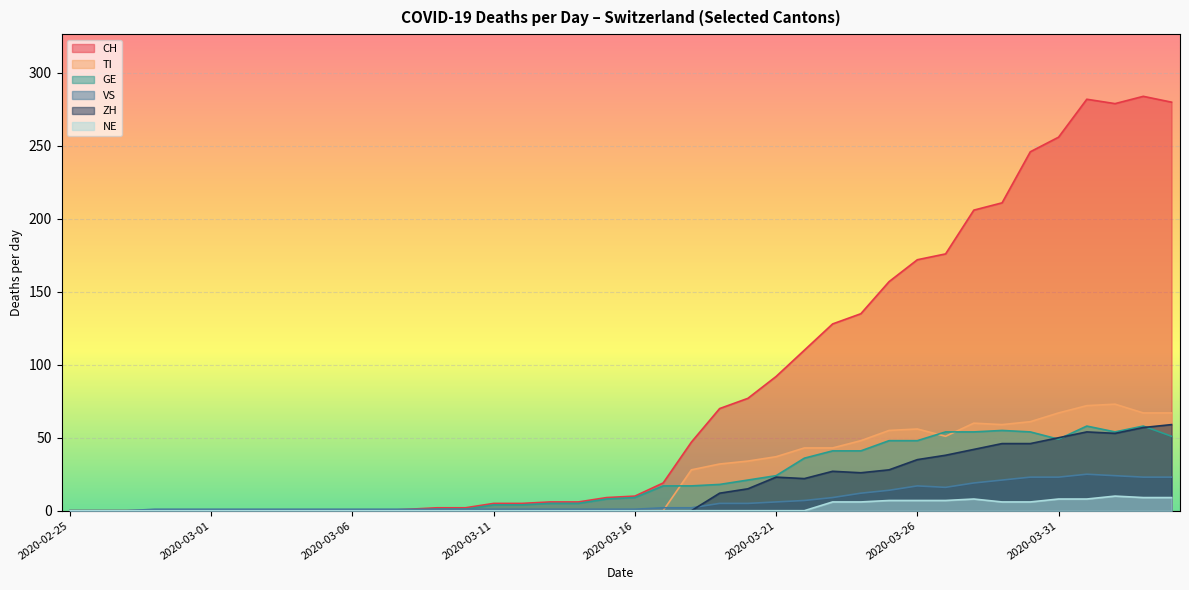

What is the label of the 5th point from the left?

2020-02-29